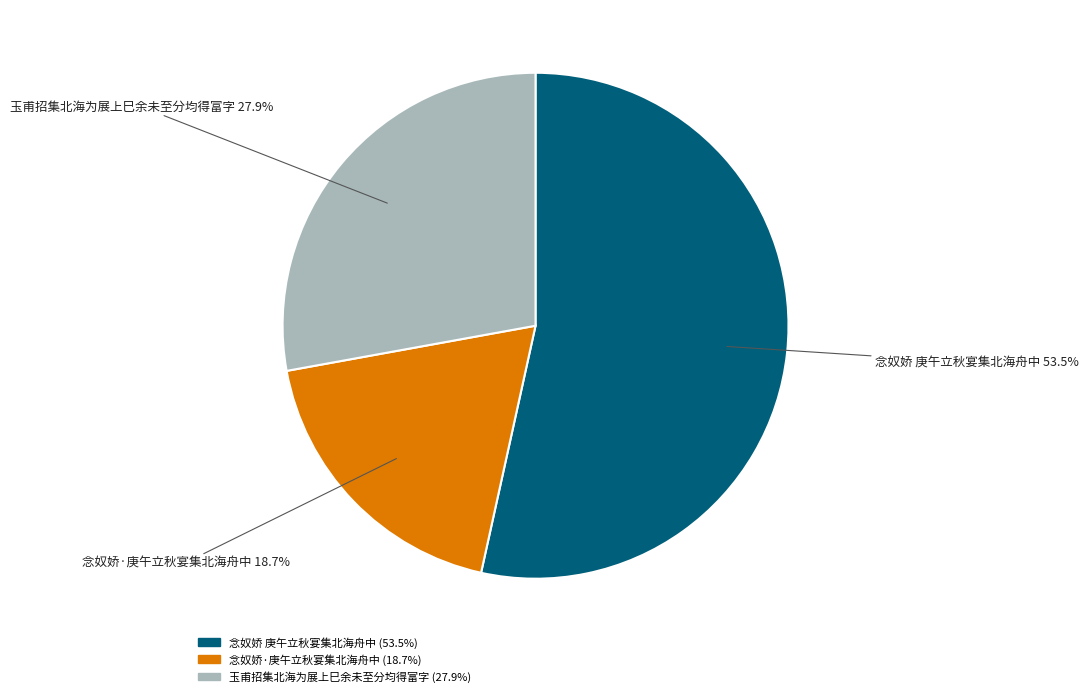

Which has a higher value, 念奴娇 庚午立秋宴集北海舟中 or 玉甫招集北海为展上巳余未至分均得富字?

念奴娇 庚午立秋宴集北海舟中